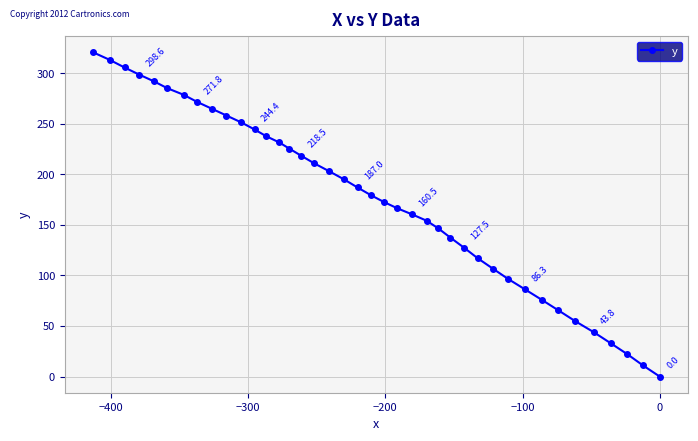

What is the difference between the second highest and second lowest values?

302.2